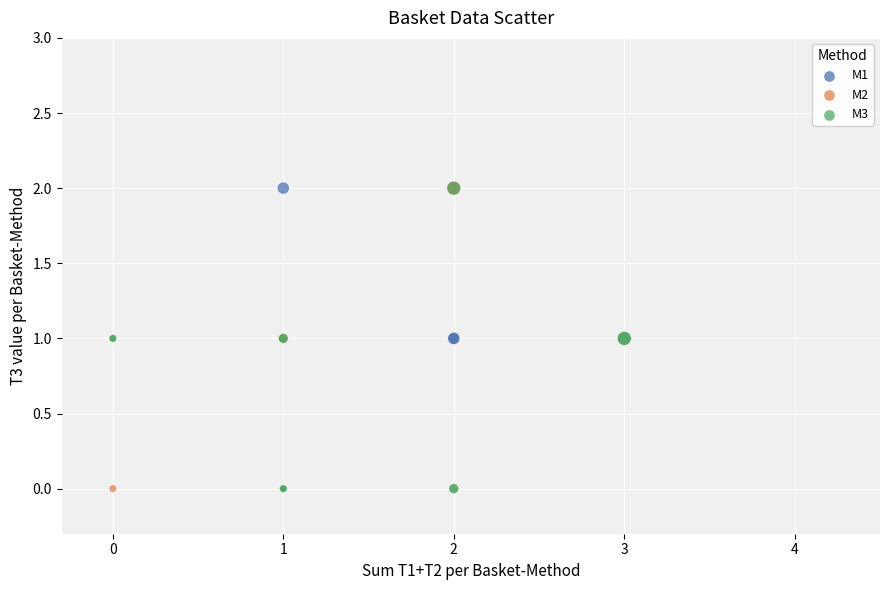

What are all the series names shown in the legend?

M1, M2, M3